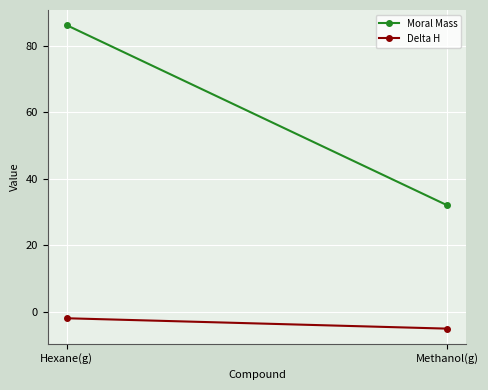

What is the difference between the Moral Mass values at Methanol(g) and Hexane(g)?

54.1